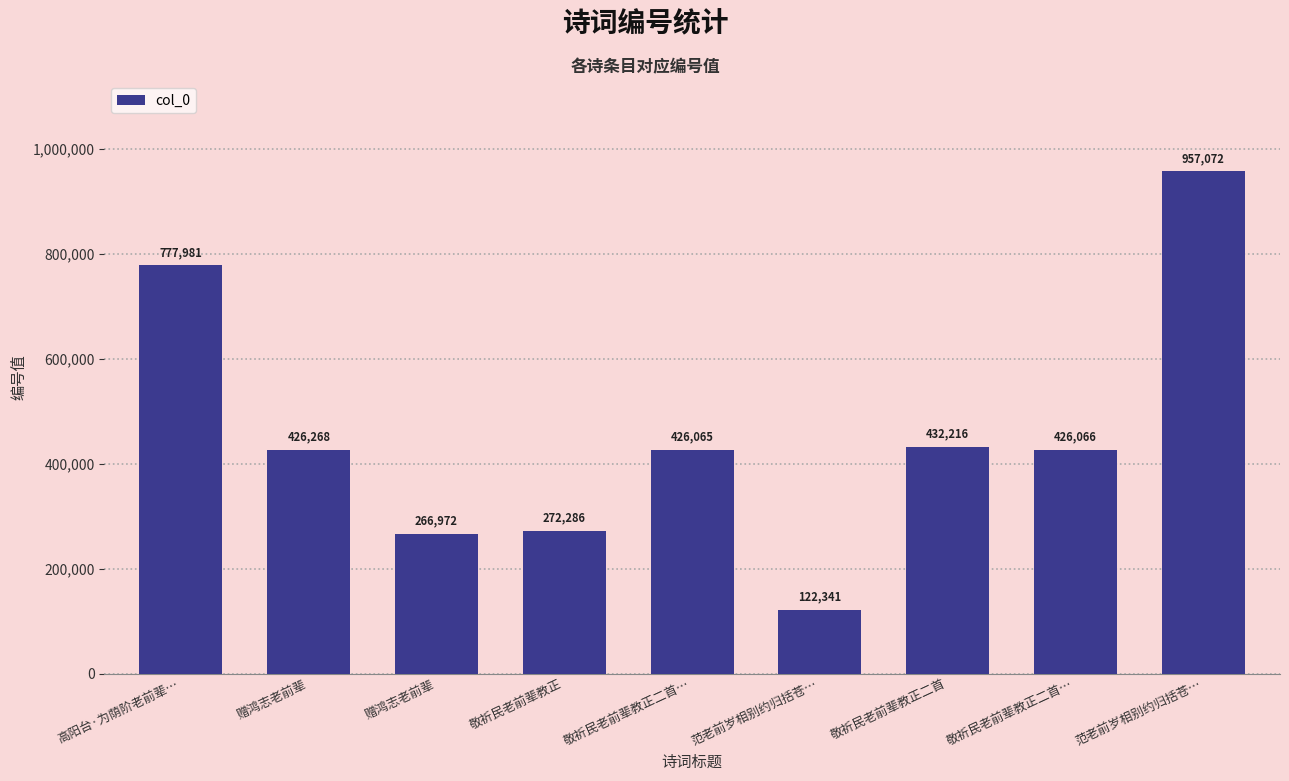

How many series are shown in this chart?

1